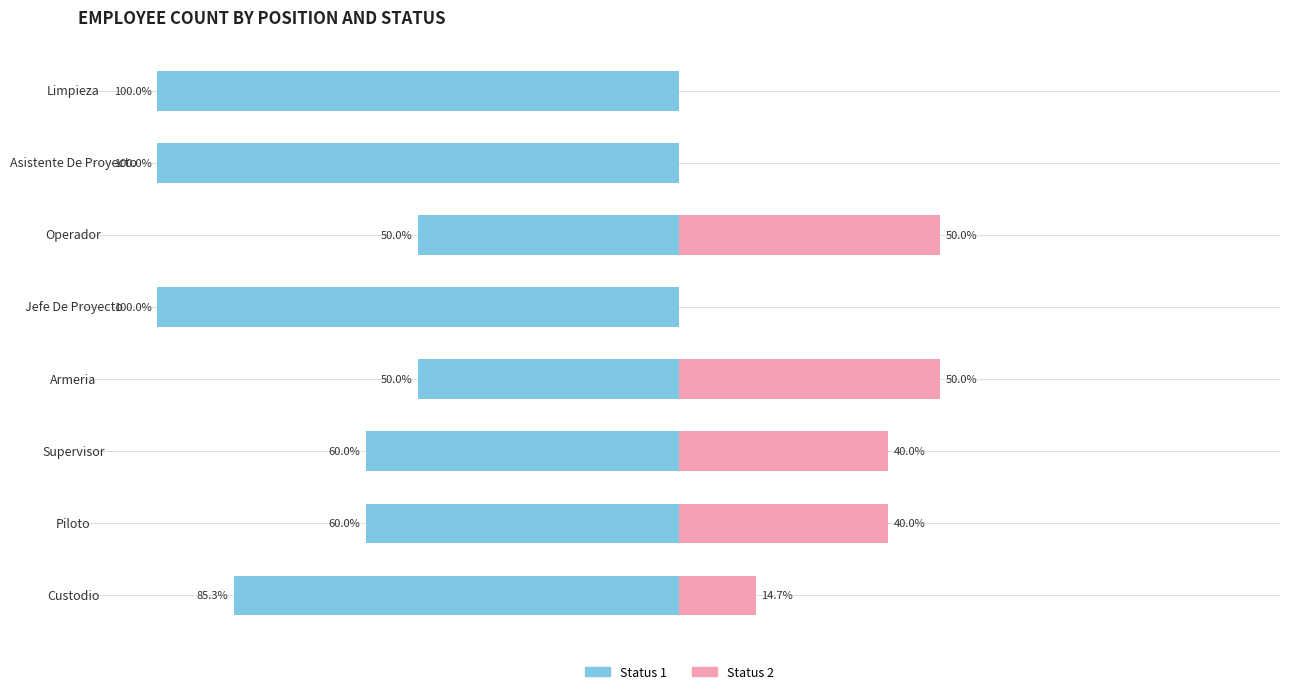

What is the total value across all series at Supervisor?

-20.0